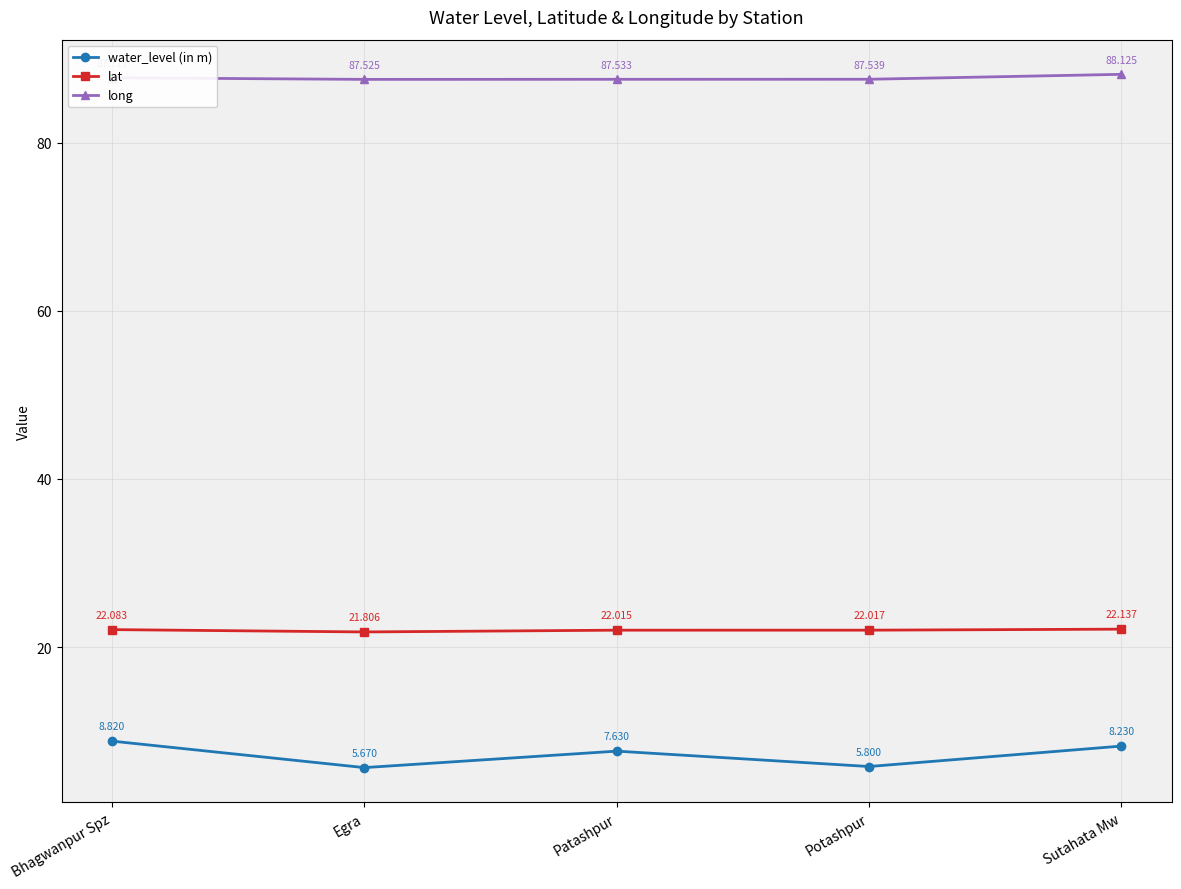

What is the label of the 1st point from the left?

Bhagwanpur Spz